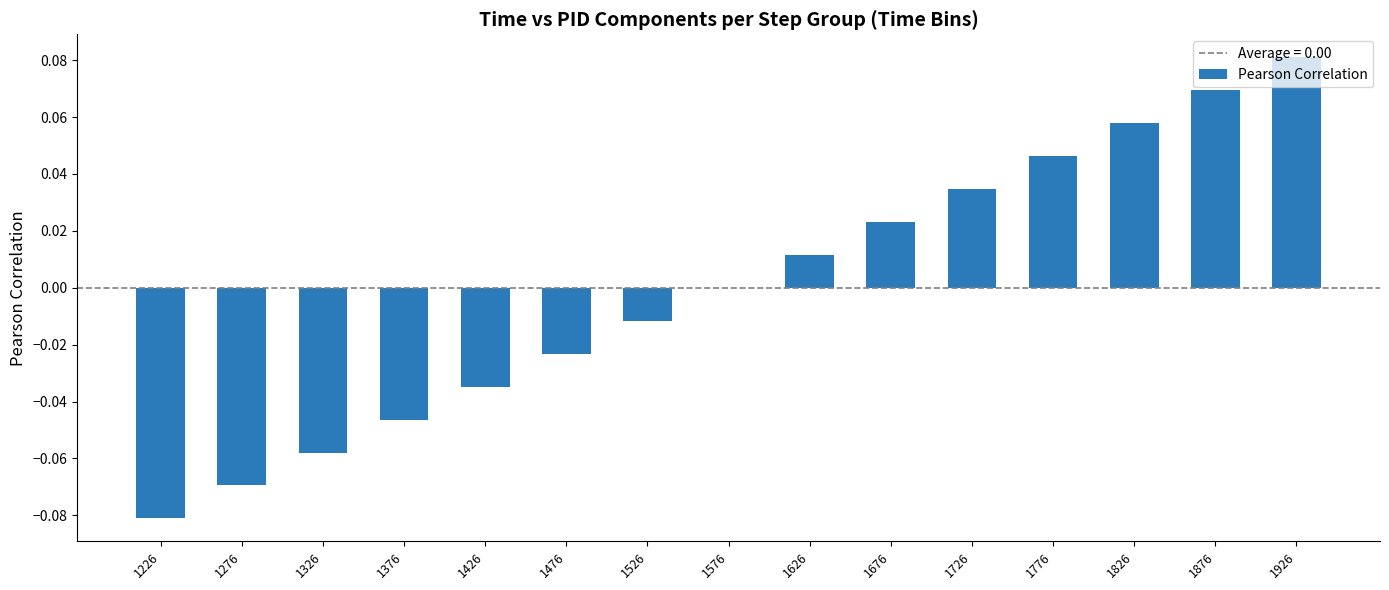

Between 1526 and 1276, which is larger?

1526